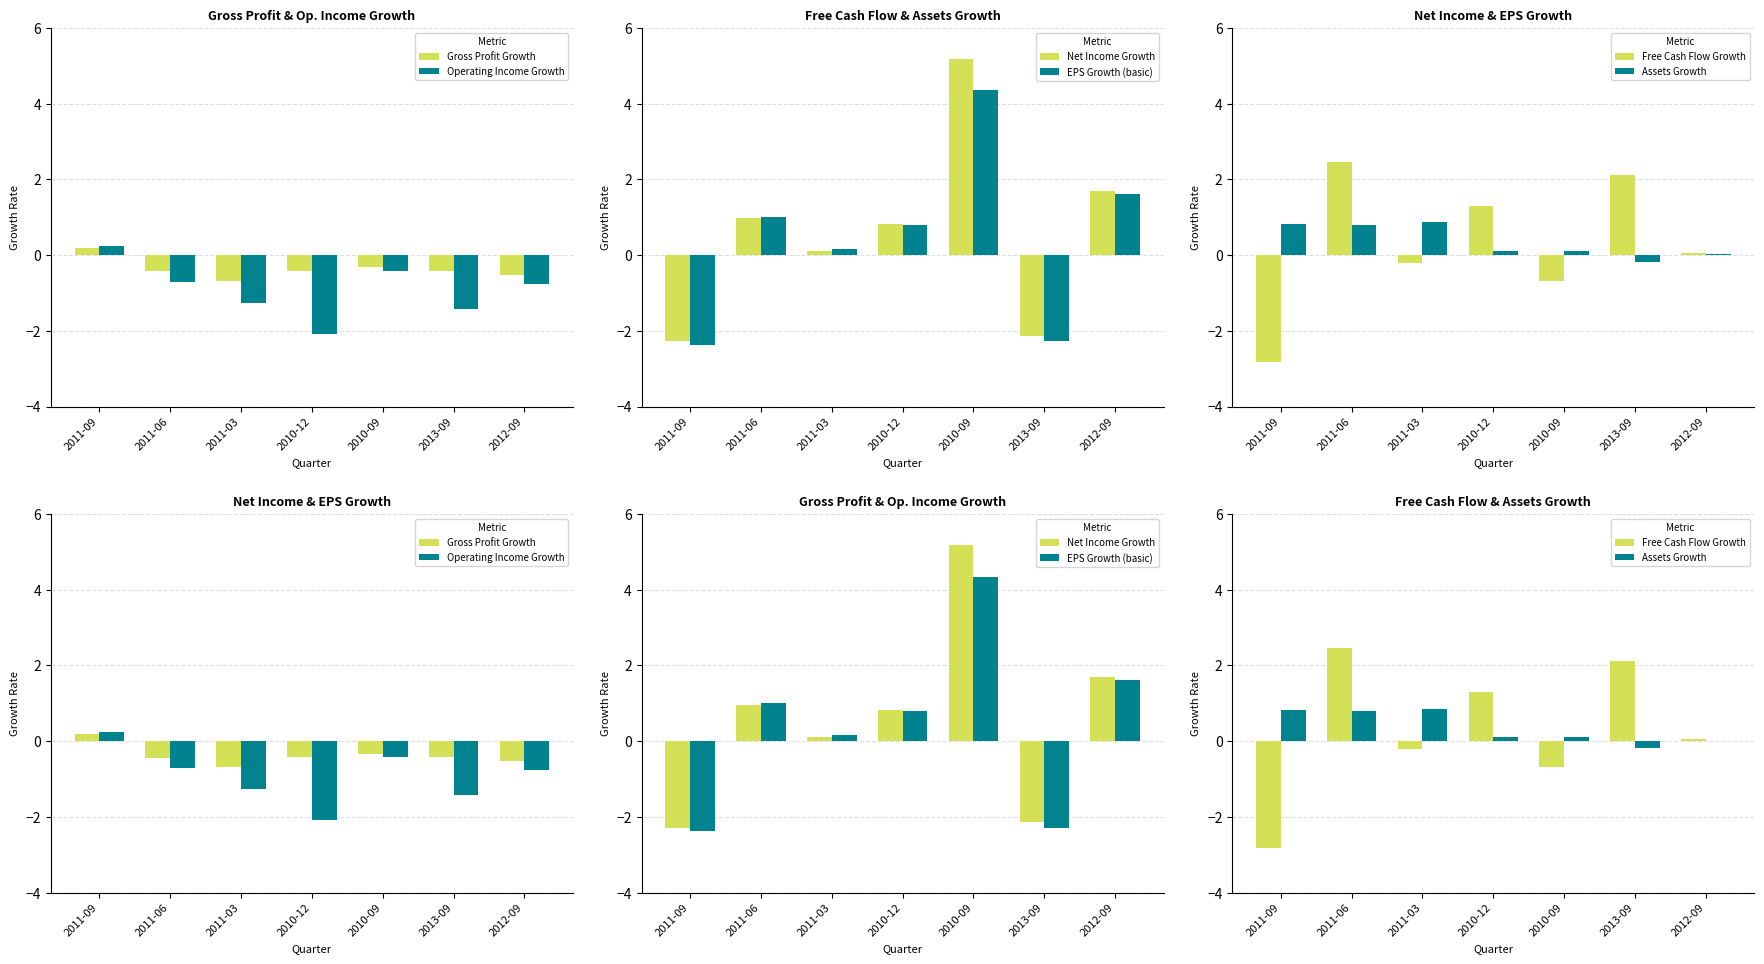

What position from the right is 2011-06?

6